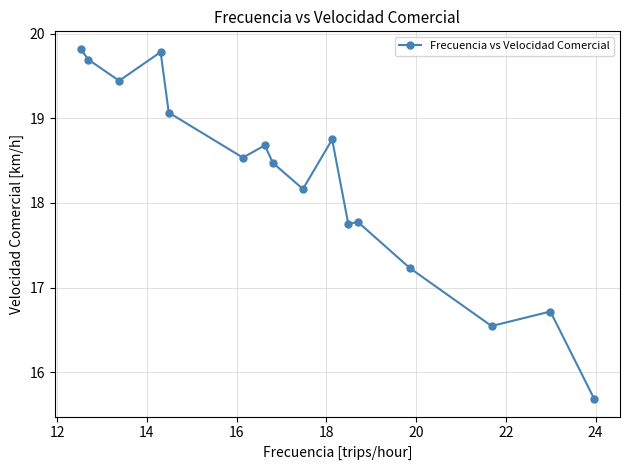

What is the value of the 8th point from the left?

18.5